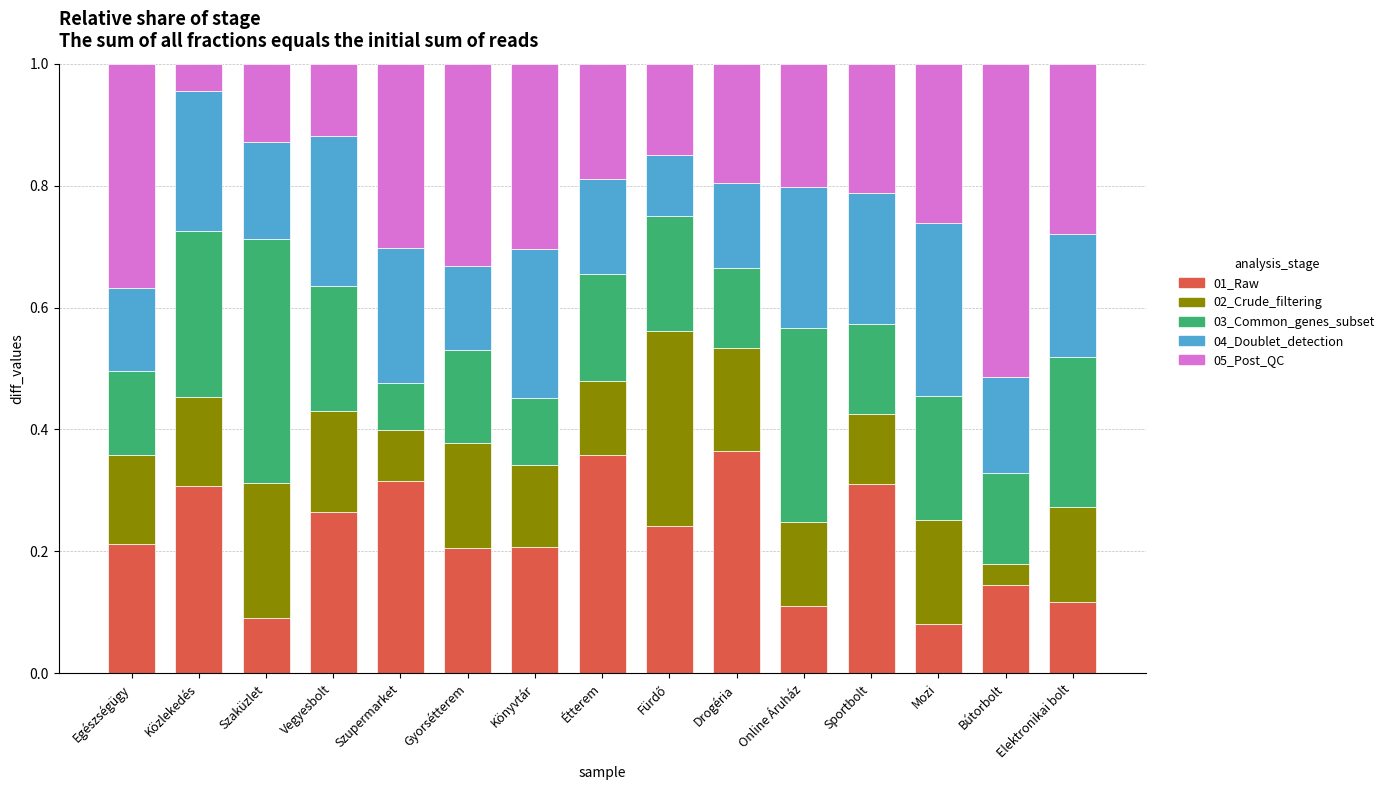

How many 01_Raw values are between 0 and 1?

15